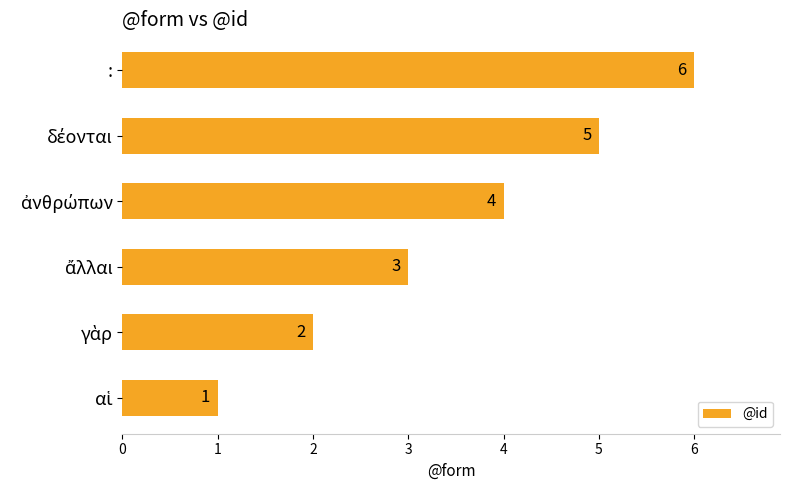

The chart shows a value of 3 at :. True or false?

False